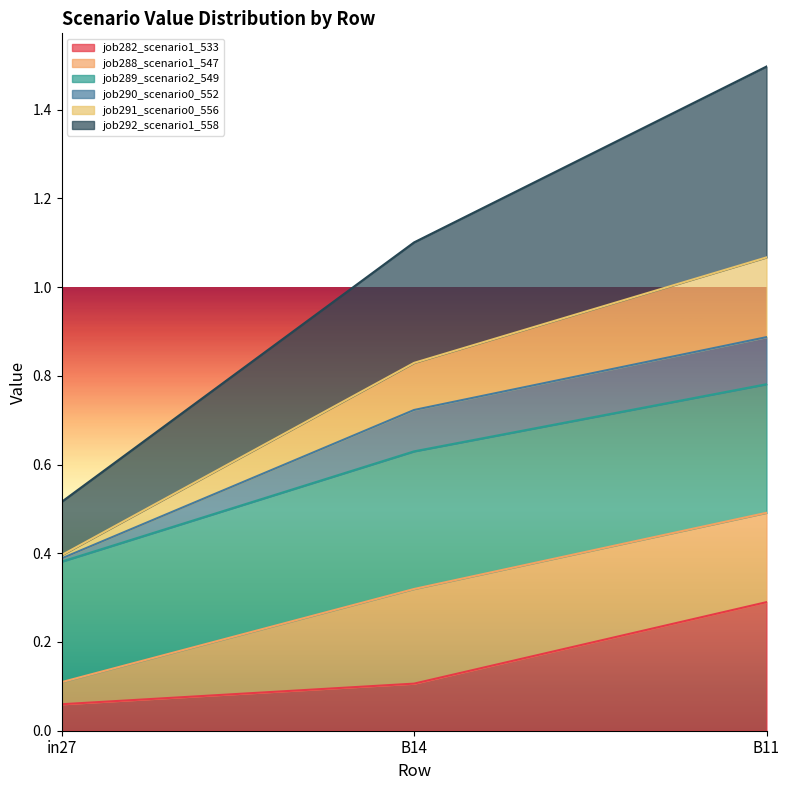

What is the total value across all series at B11?

1.5